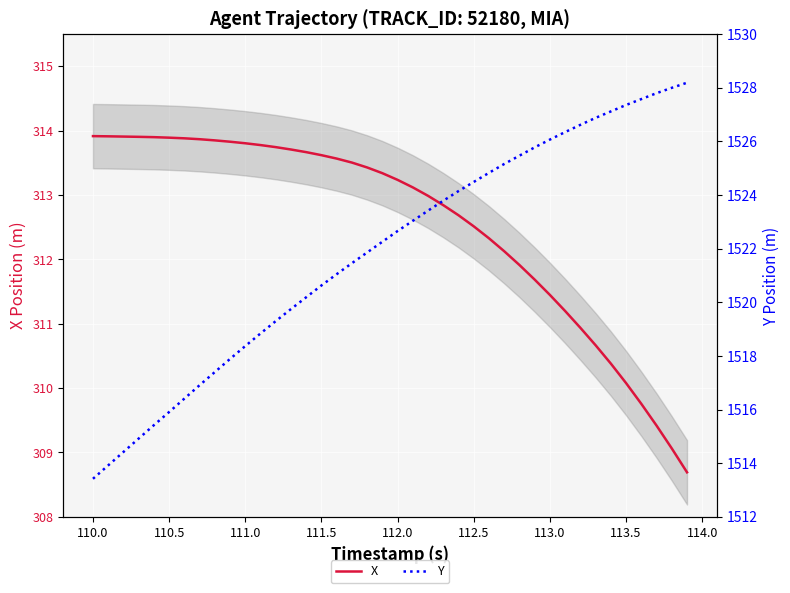

What is the maximum value for X?

313.9